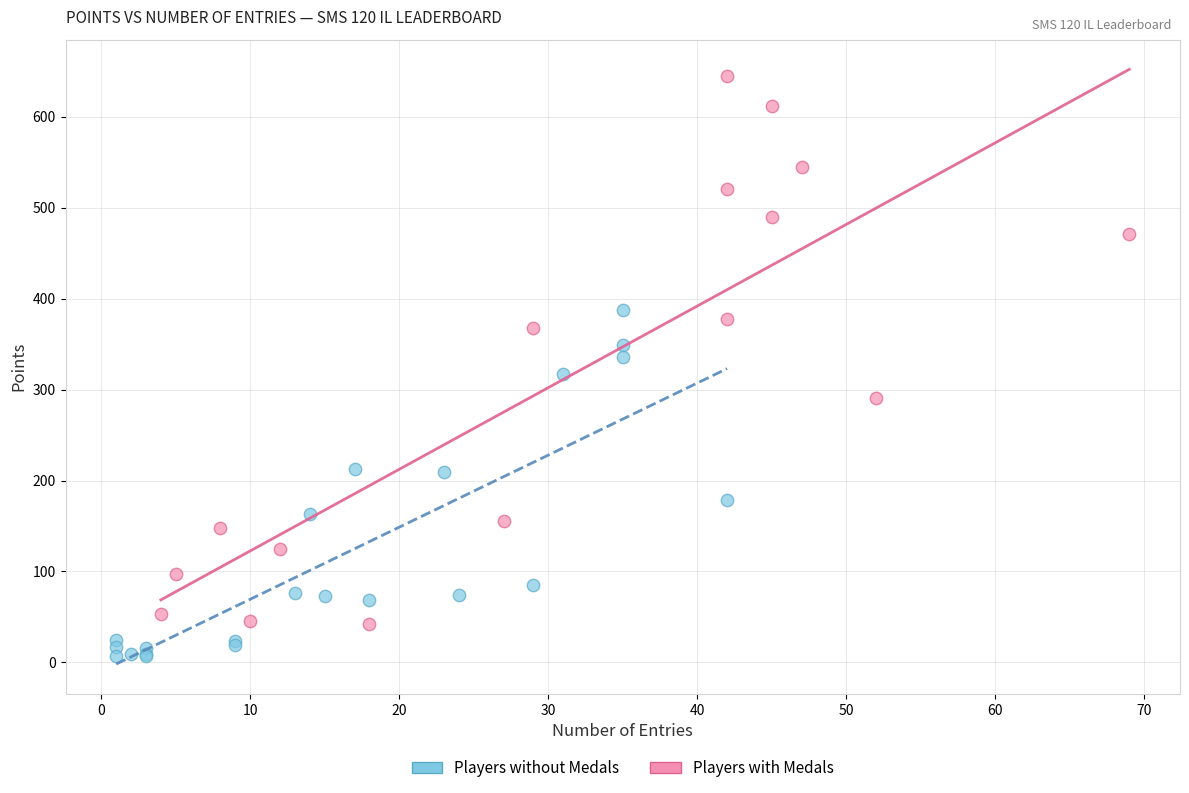

Which series reaches the minimum Y coordinate?

Players without Medals